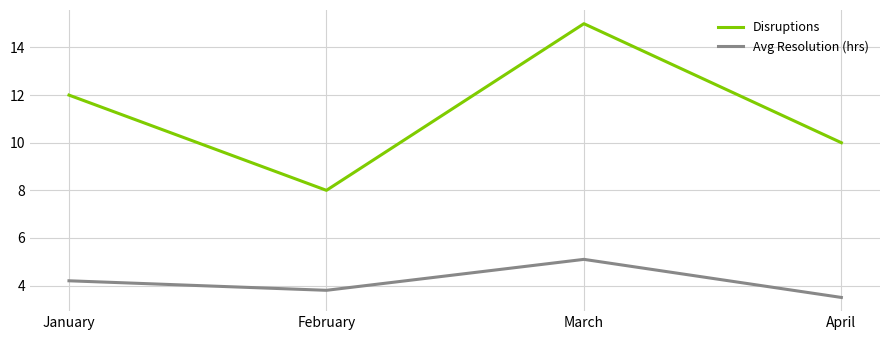

At which label does Avg Resolution (hrs) first exceed 4?

January